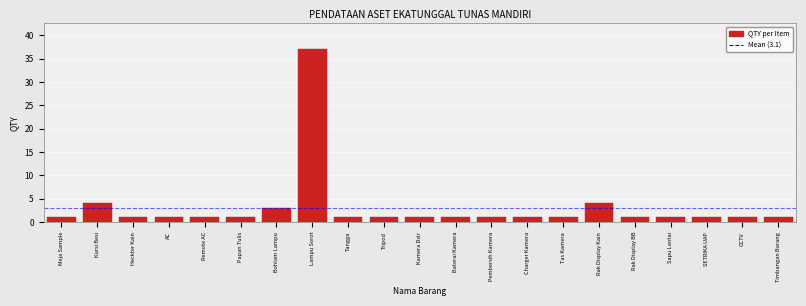

Reading left to right, transcribe all the data shown in this chart.

1	4	1	1	1	1	3	37	1	1	1	1	1	1	1	4	1	1	1	1	1